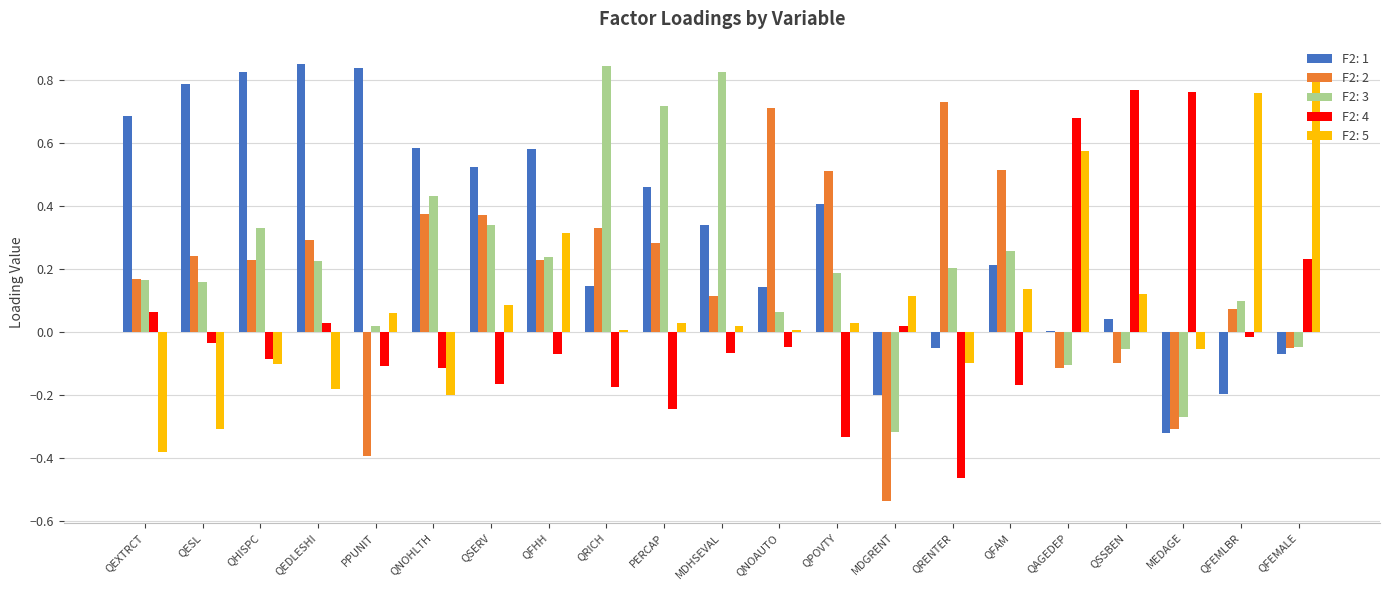

The F2: 2 series shows -0.1 at QFEMALE. True or false?

False